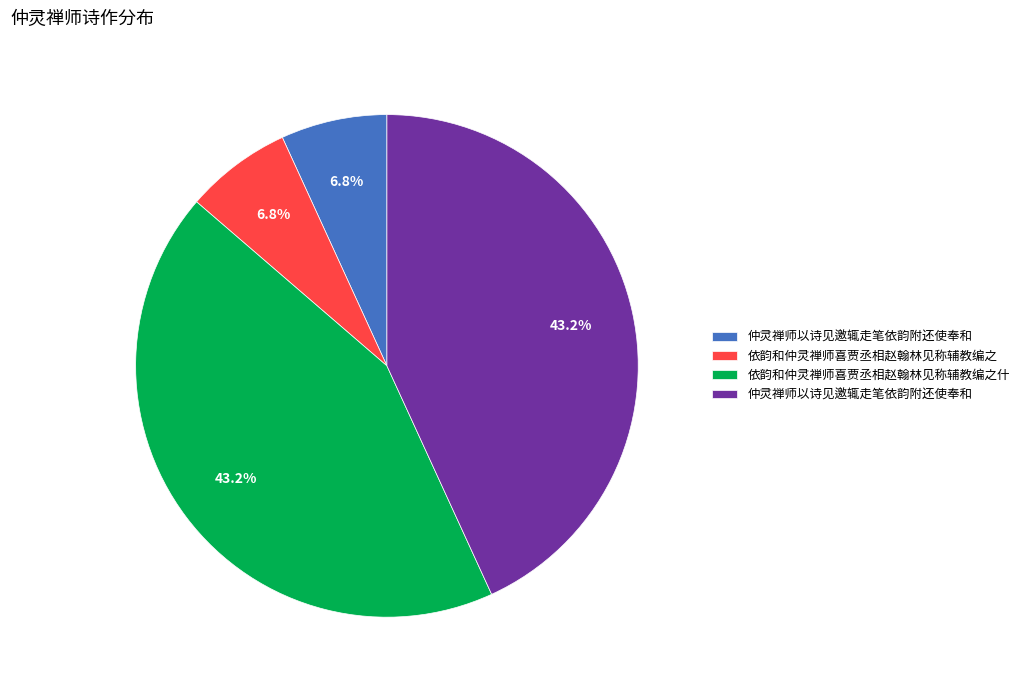

Does any single category account for the majority?

No